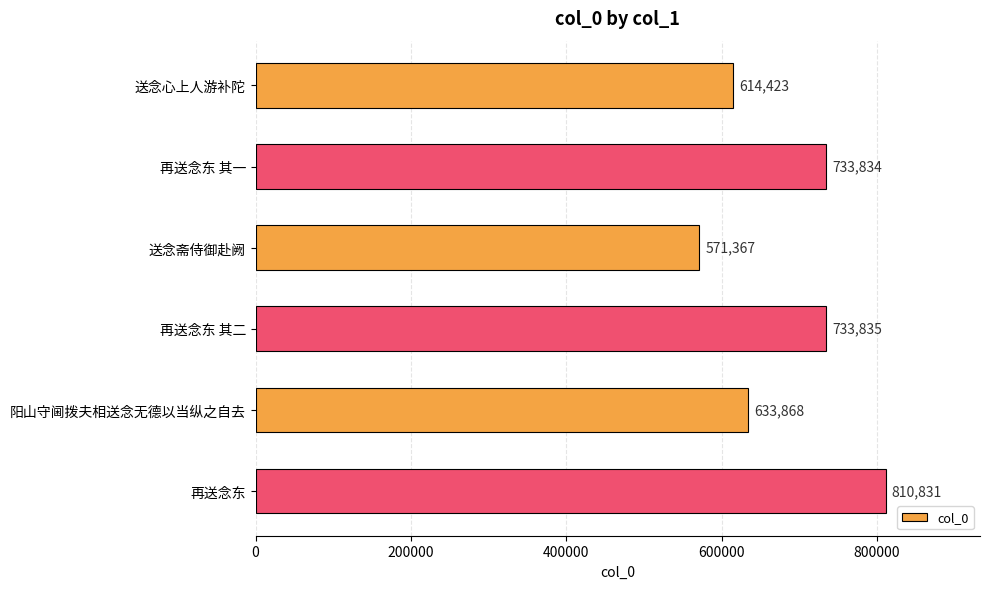

What is the average value?

683026